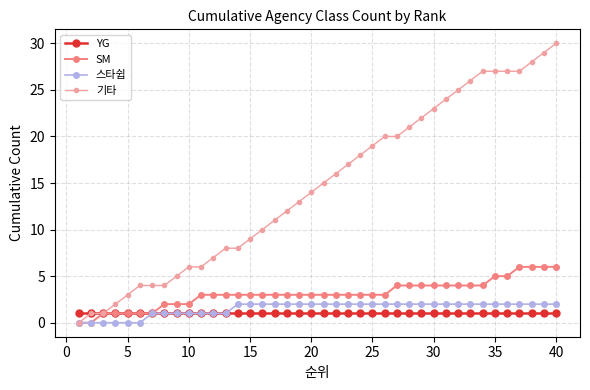

What is the greatest value displayed?

30